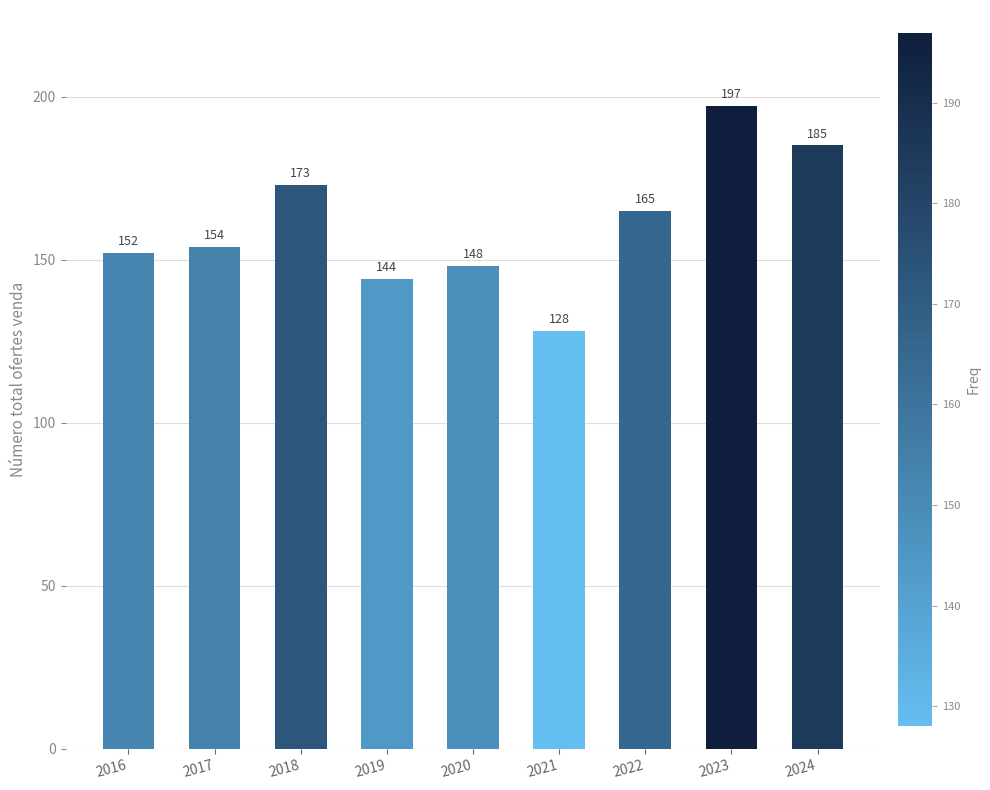

How many data points are less than 154?

4